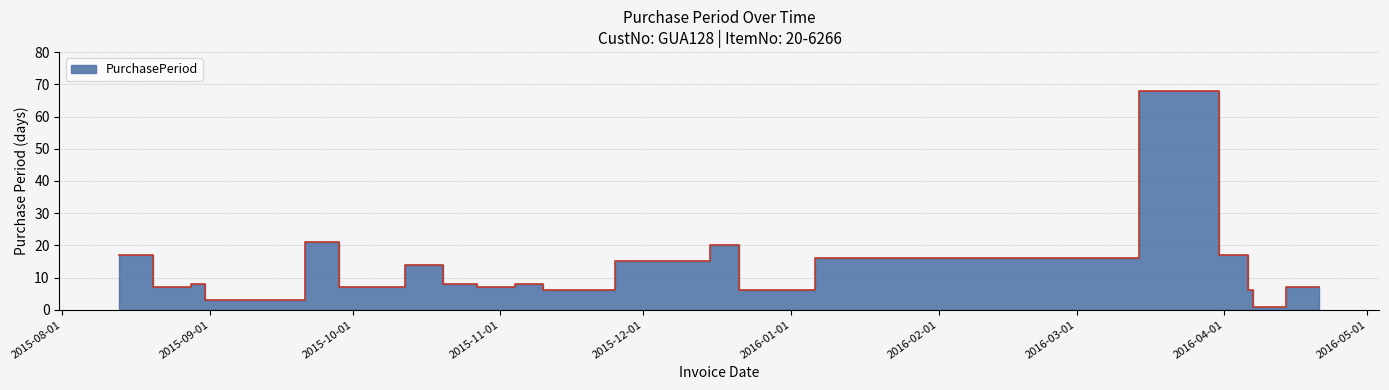

Reading left to right, extract all data points from this chart.

17	7	8	3	21	7	14	8	7	8	6	15	20	6	16	68	17	6	1	7	7